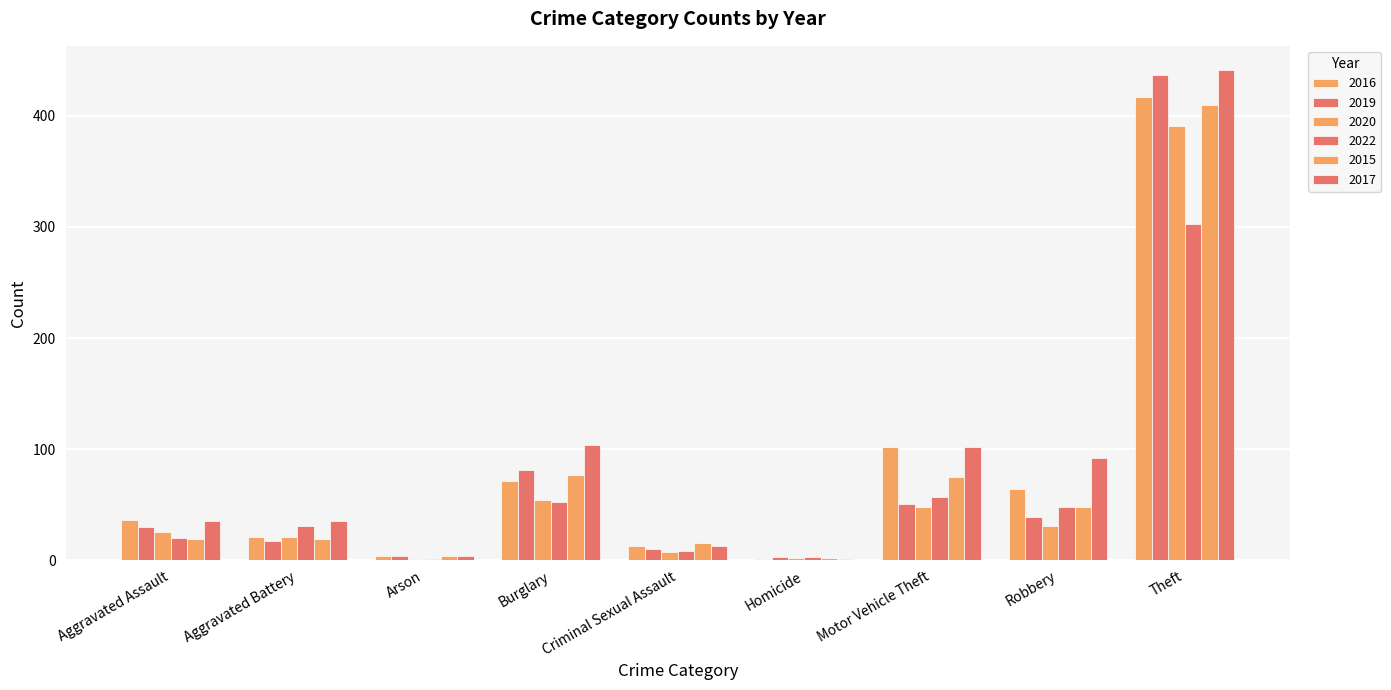

The value of 2017 at Homicide is 0. True or false?

False